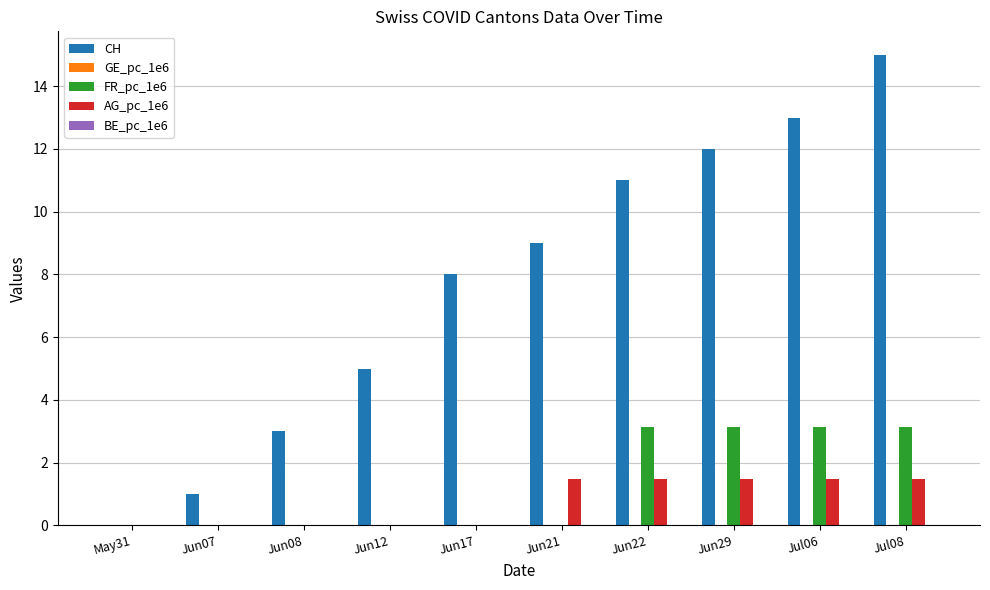

What is the maximum value shown in the chart?

15.0